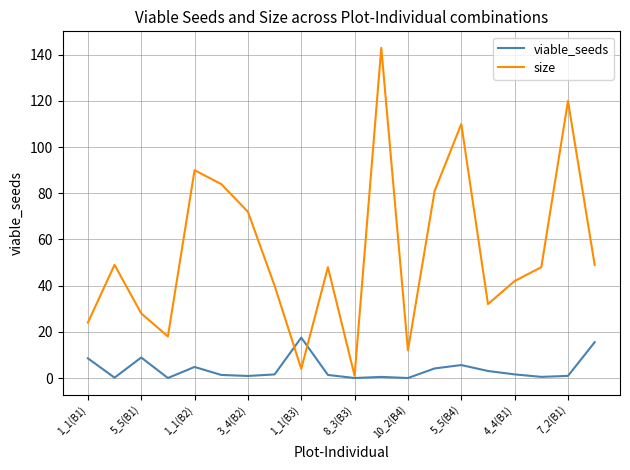

Which series has the largest range (max minus min)?

size